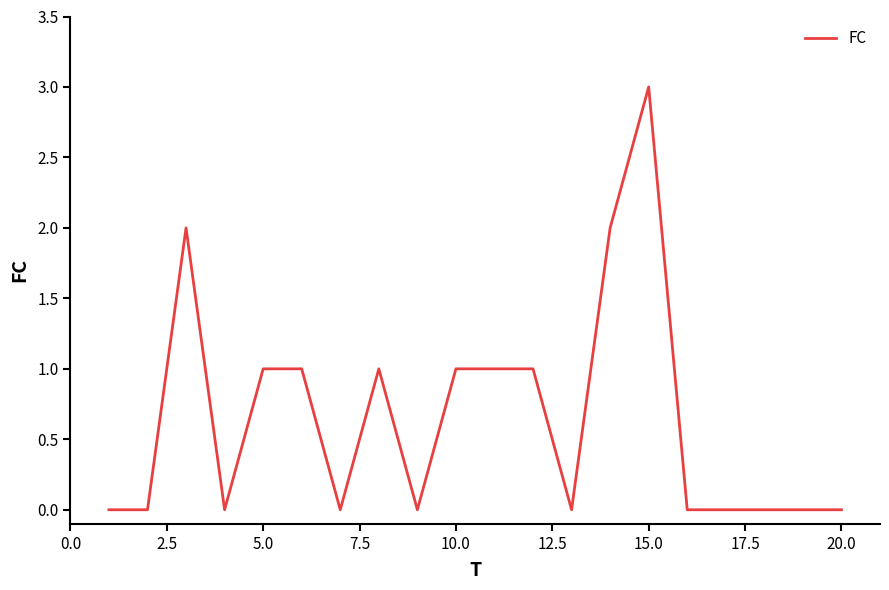

What is the greatest value displayed?

3